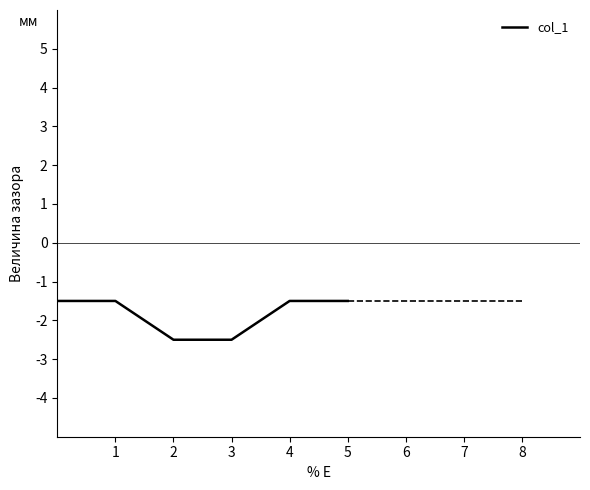

True or false: the data has more than 2 interior local peaks.

False